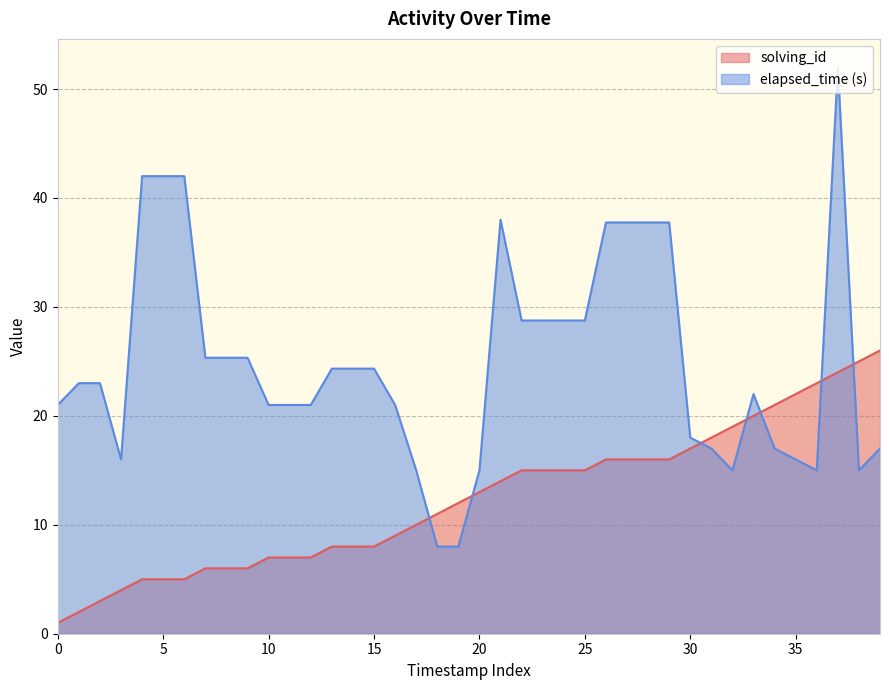

True or false: elapsed_time and solving_id intersect in this chart.

True